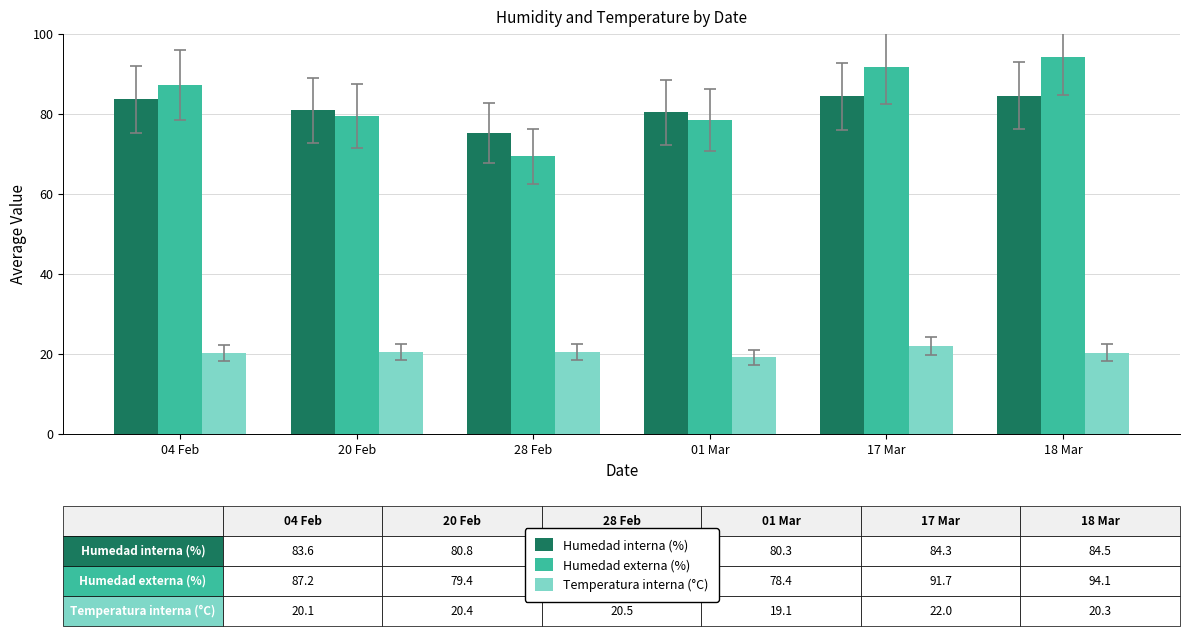

How many distinct data groups are displayed?

3